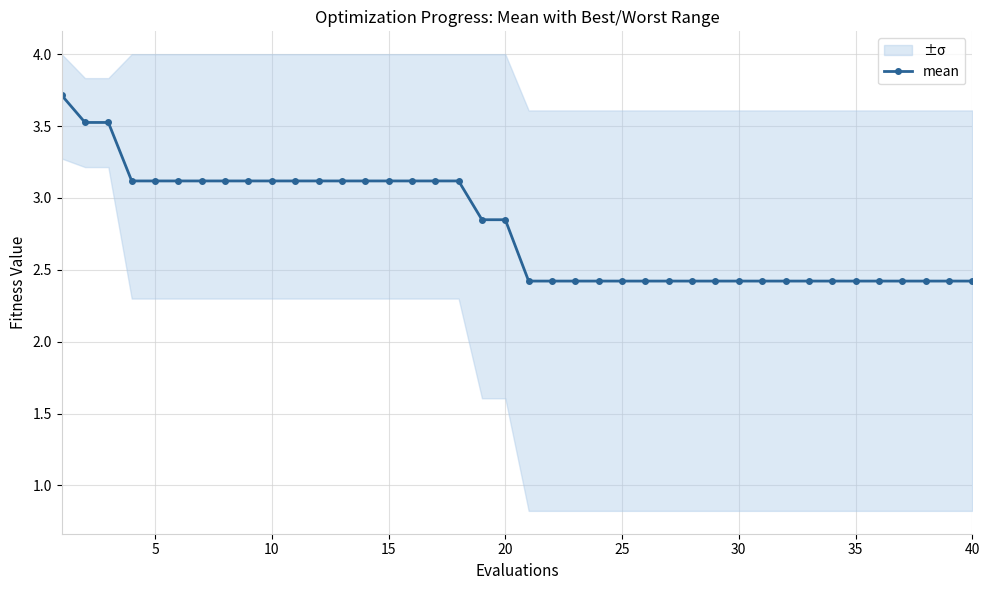

Is it true that mean equals 3.1 at 5?

True